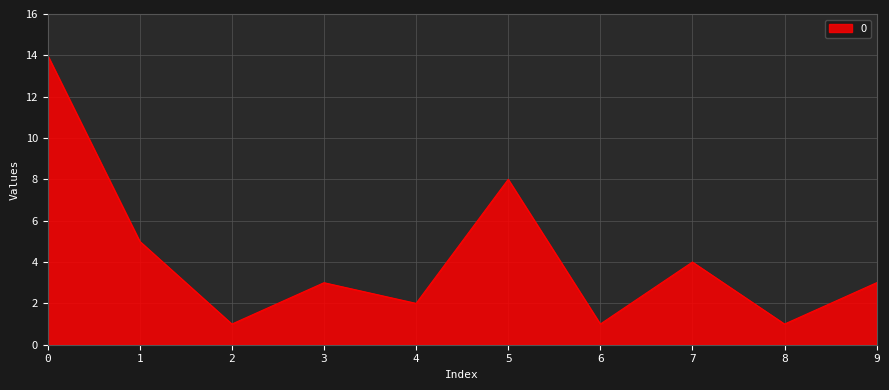

Reading left to right, what are all the values shown in this chart?

14	5	1	3	2	8	1	4	1	3